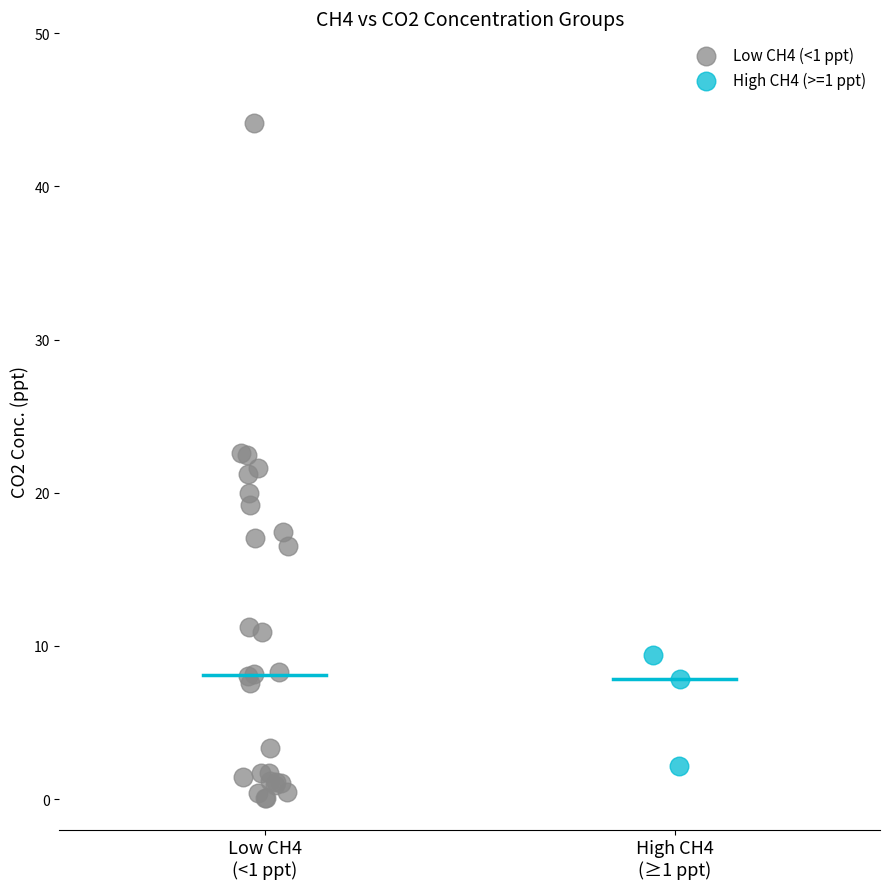

Which series has the largest Y range (max minus min)?

Low CH4 (<1 ppt)